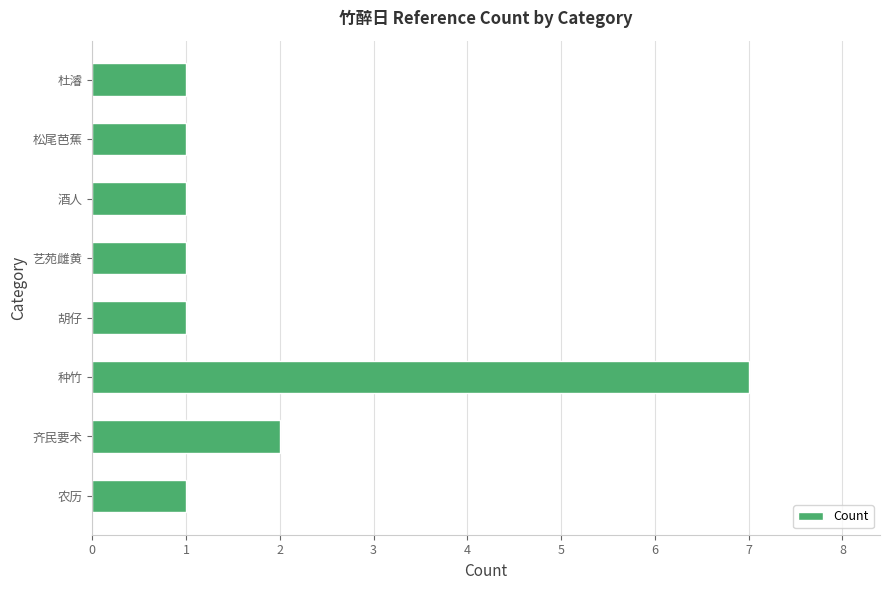

What is the smallest value displayed?

1